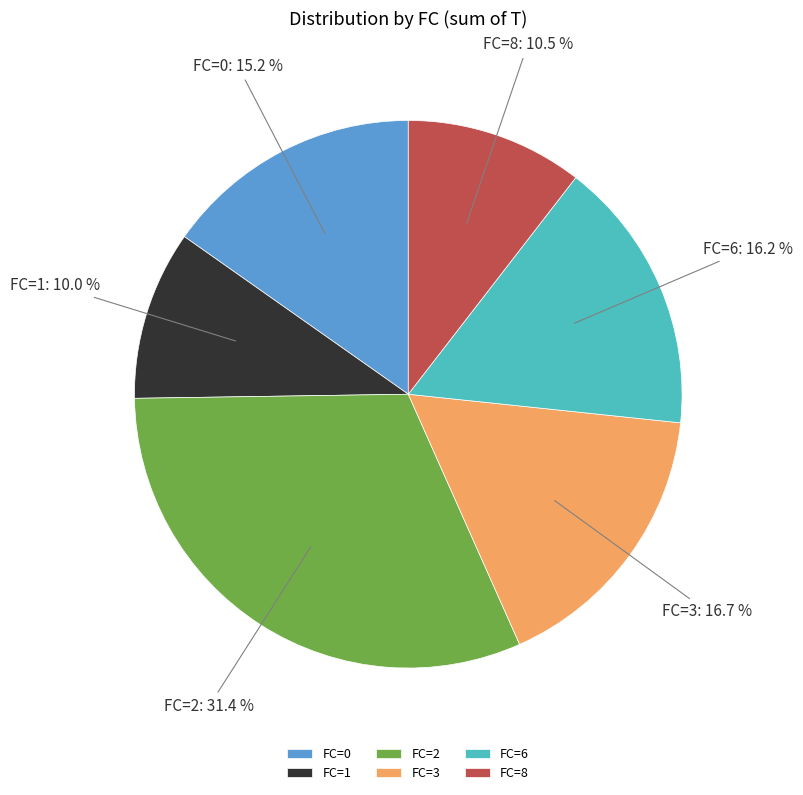

True or false: FC=6 accounts for 11% of the total.

False